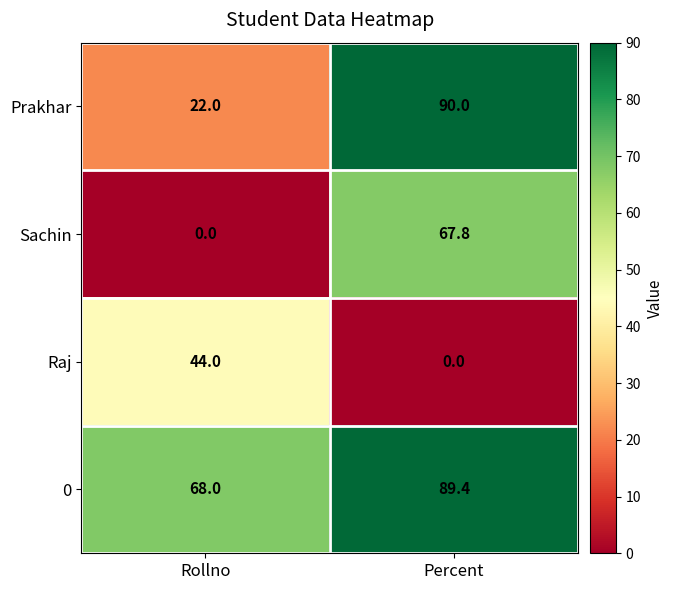

Reading right to left, extract all data points from this chart.

Prakhar: Percent=90.0	Rollno=22.0
Sachin: Percent=67.8	Rollno=0.0
Raj: Percent=0.0	Rollno=44.0
0: Percent=89.4	Rollno=68.0